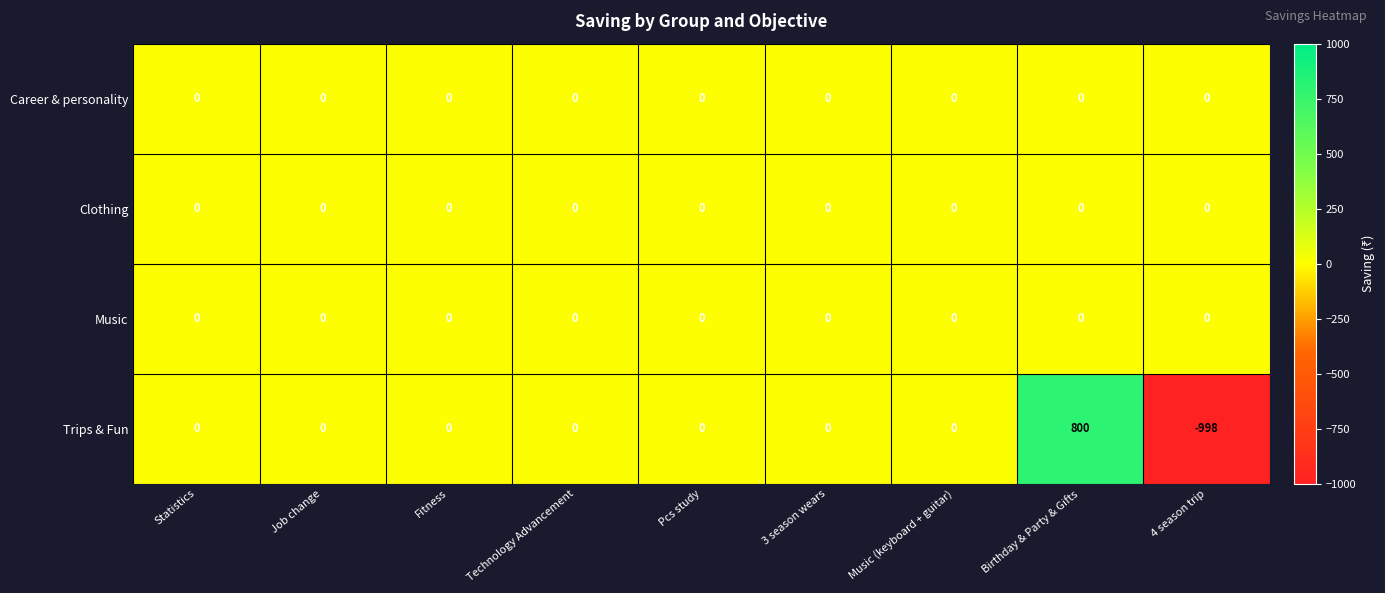

True or false: Music has a value of 0 at Fitness.

True